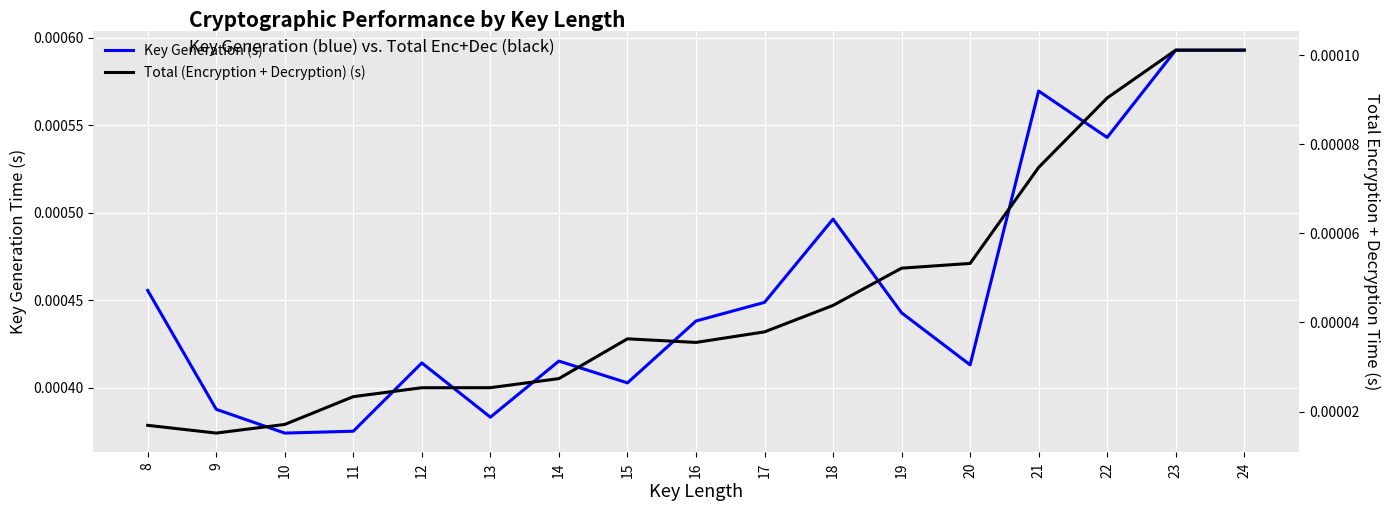

Which series has the largest total across all categories?

Key Generation (s)